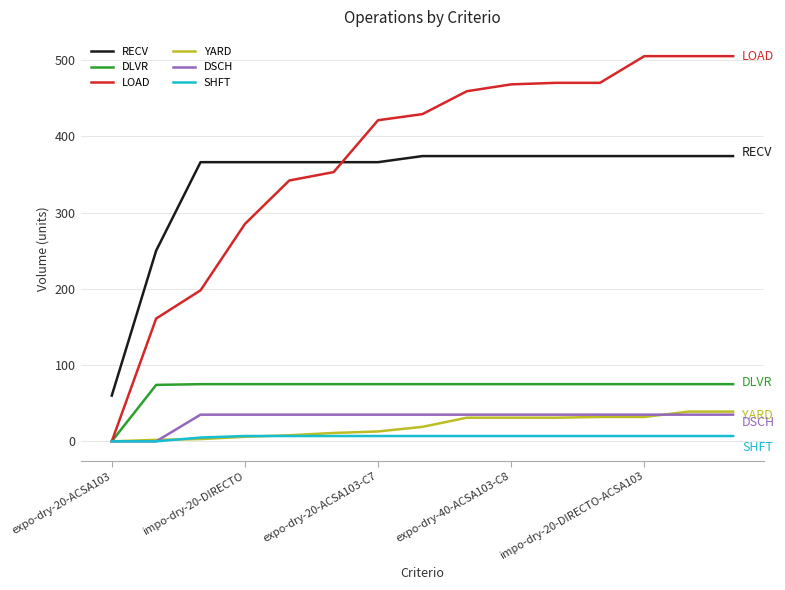

At how many categories does at least one series exceed 101?

14